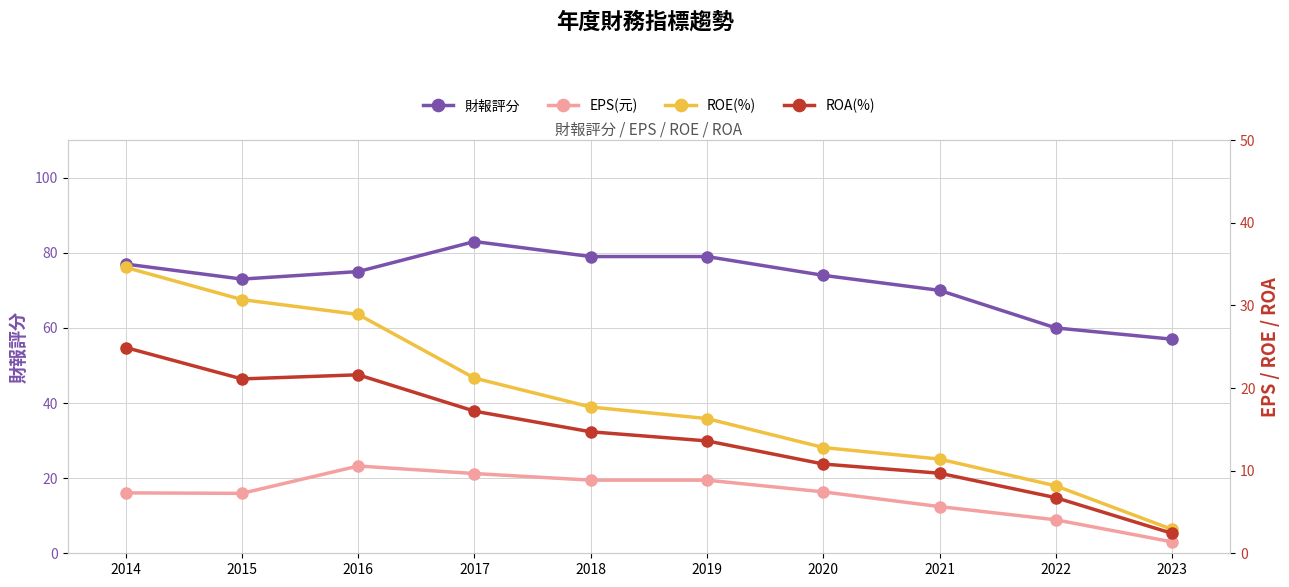

What is the approximate value of 財報評分 at 2018?

79